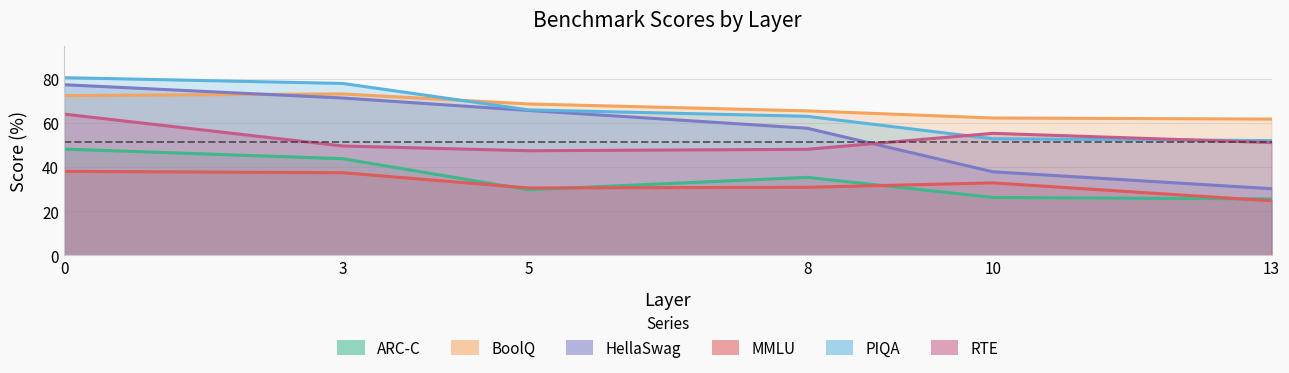

Reading right to left, extract all data points from this chart.

ARC-C: 25.5	26.2	35.3	29.7	43.7	48.1
BoolQ: 61.7	62.2	65.4	68.5	73.1	72.3
HellaSwag: 30.2	37.8	57.5	65.6	71.2	77.2
MMLU: 24.7	32.8	30.8	30.5	37.4	38.0
PIQA: 51.9	52.8	62.9	65.9	77.8	80.4
RTE: 51.0	55.2	48.0	47.4	49.5	63.9